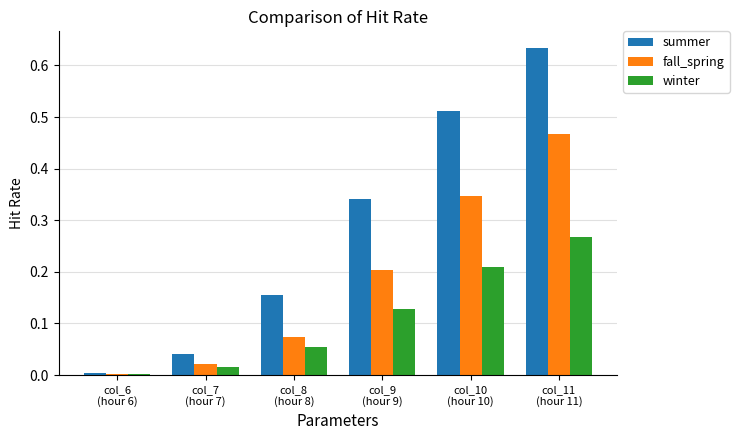

What is the sum of all winter values?

0.7